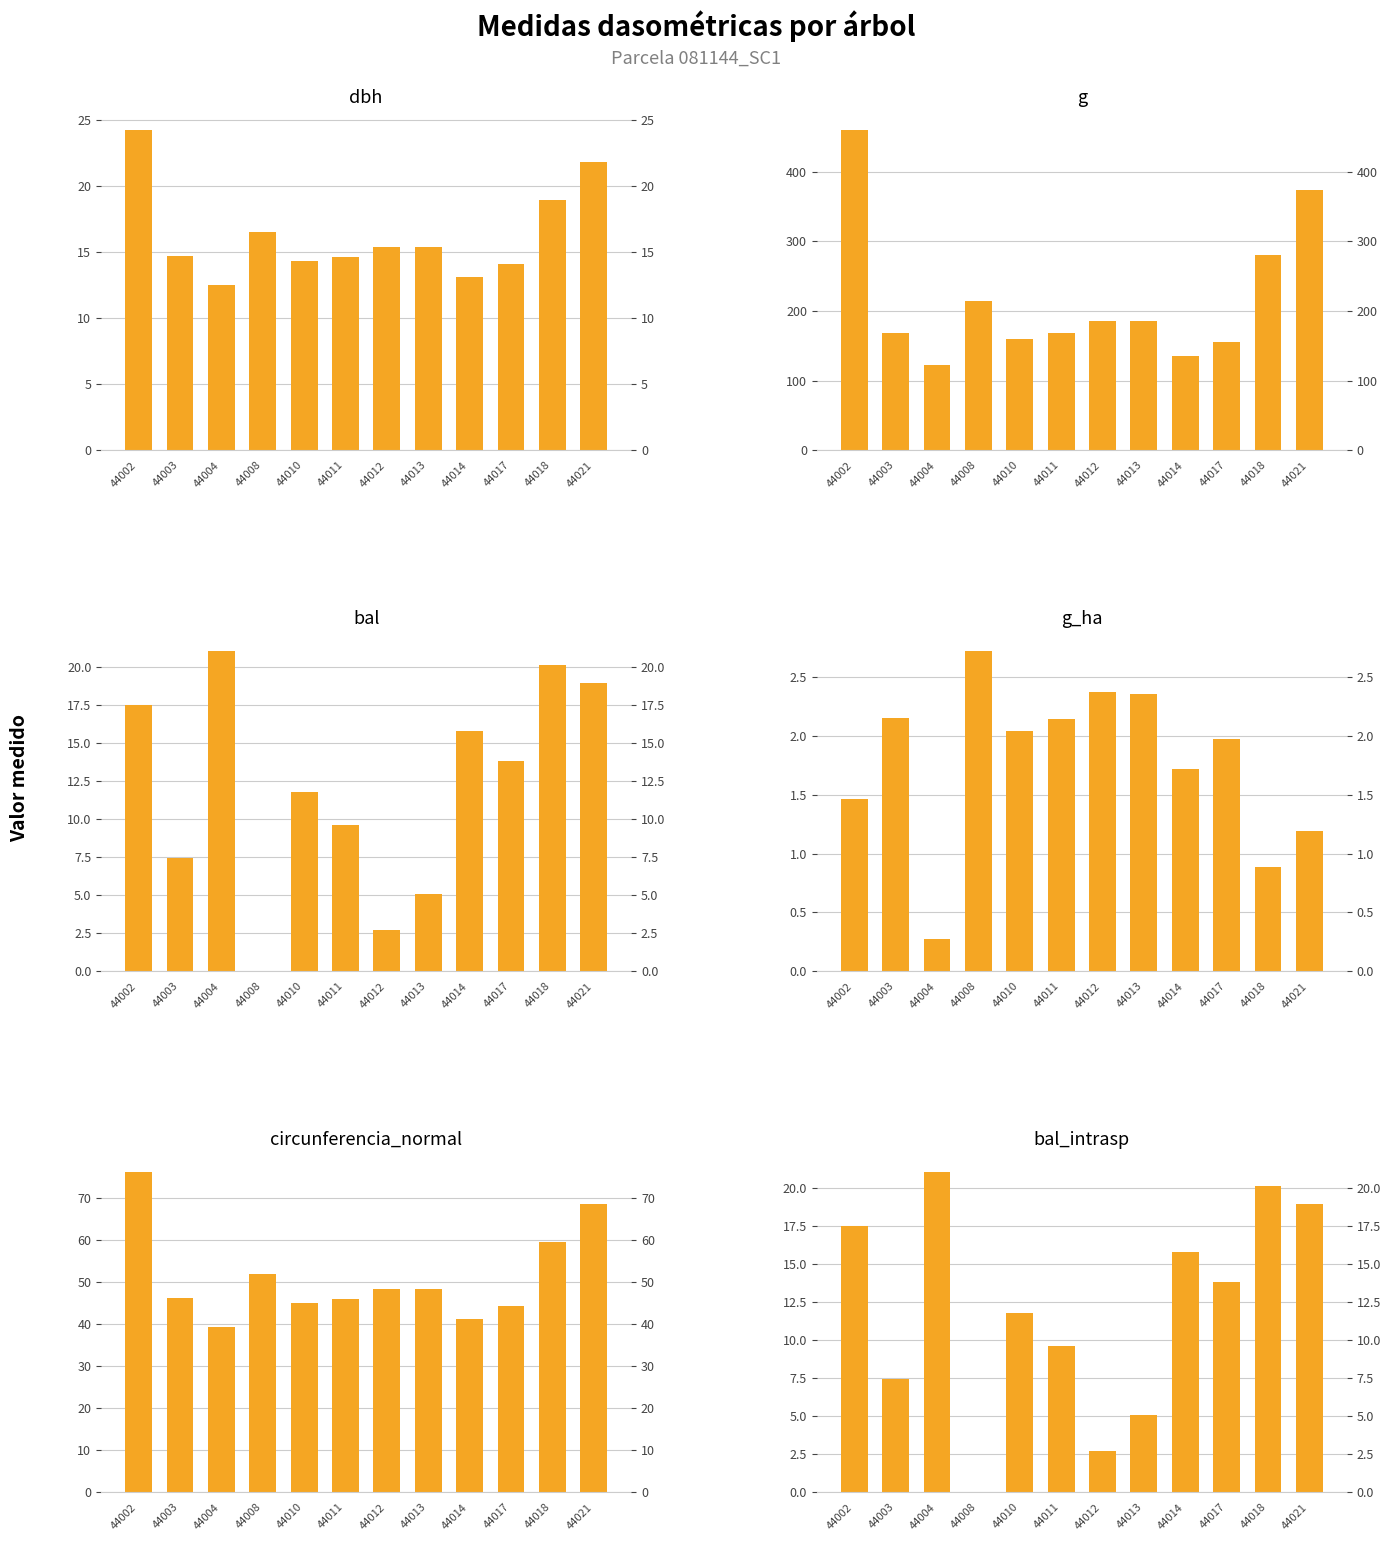

What is the average value of the g_ha series?

1.8